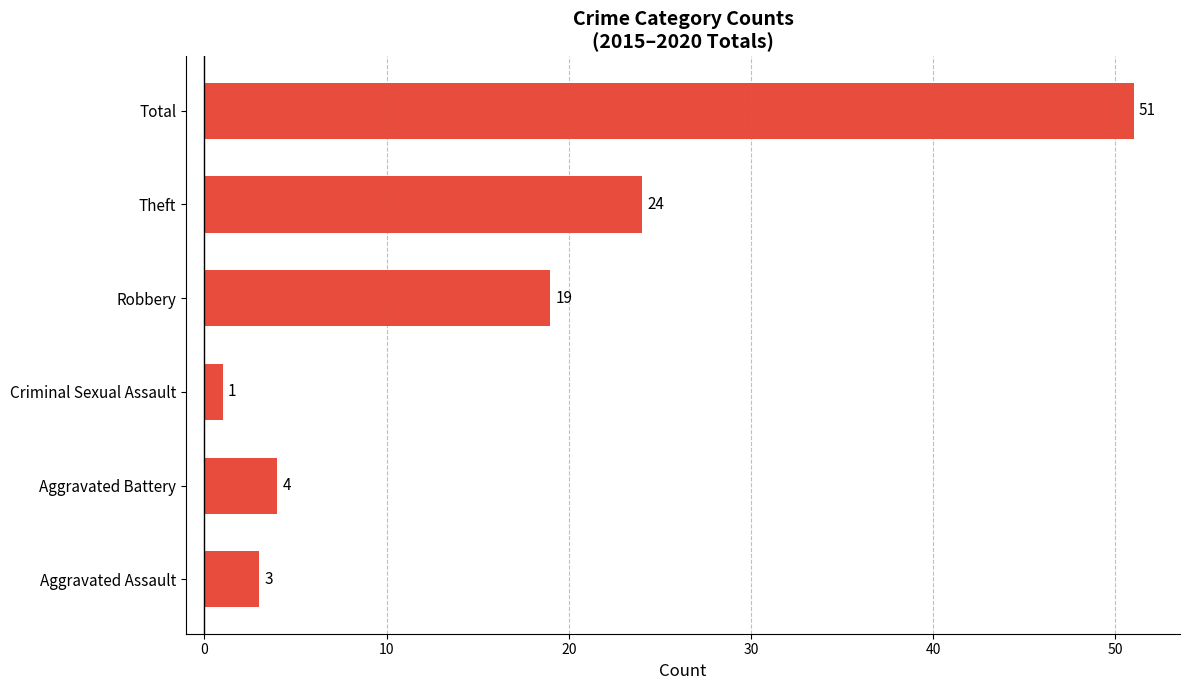

What is the approximate value at Aggravated Assault?

3